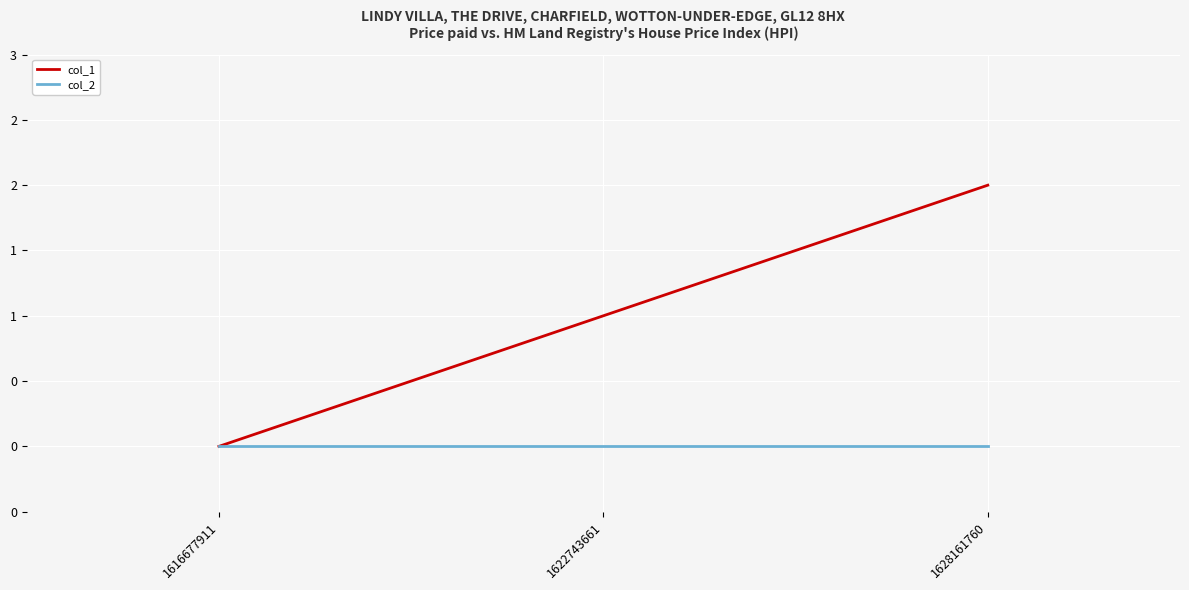

Rank the series by their maximum value, from lowest to highest.

col_2, col_1